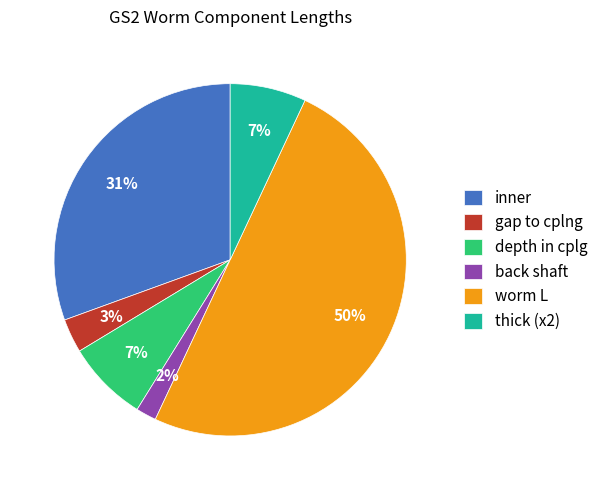

To the nearest percent, what percentage of the pie is inner?

31%